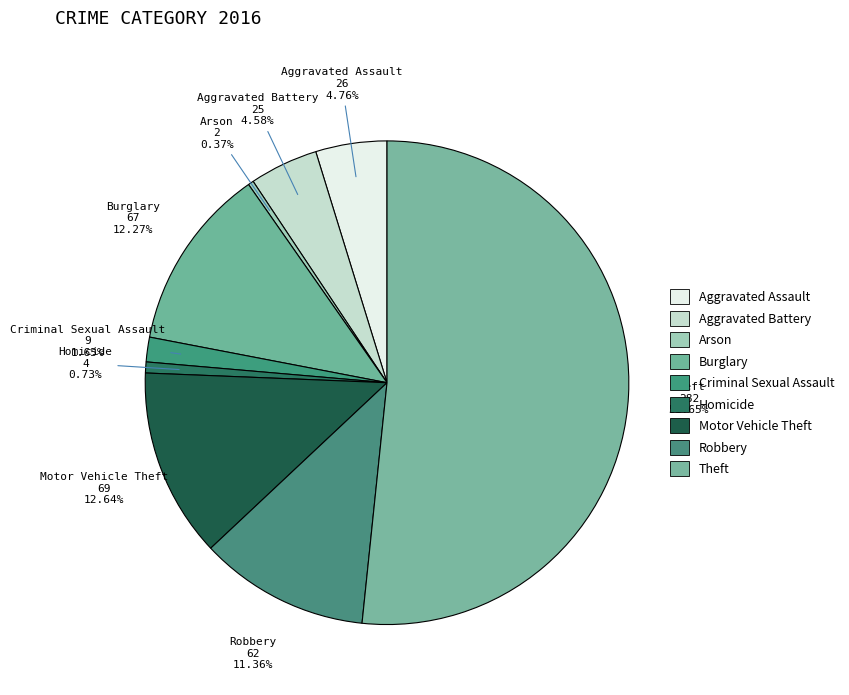

How many slices are in this pie chart?

9